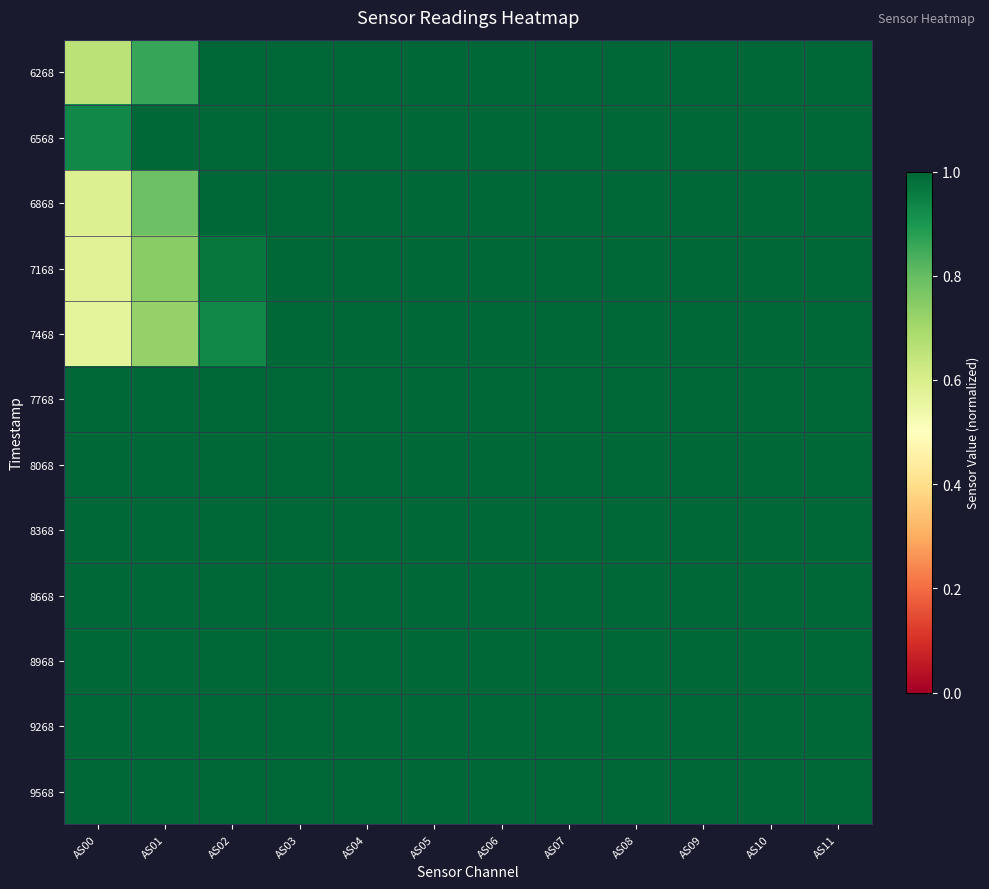

Which has a higher value, AS10 or AS02?

AS10